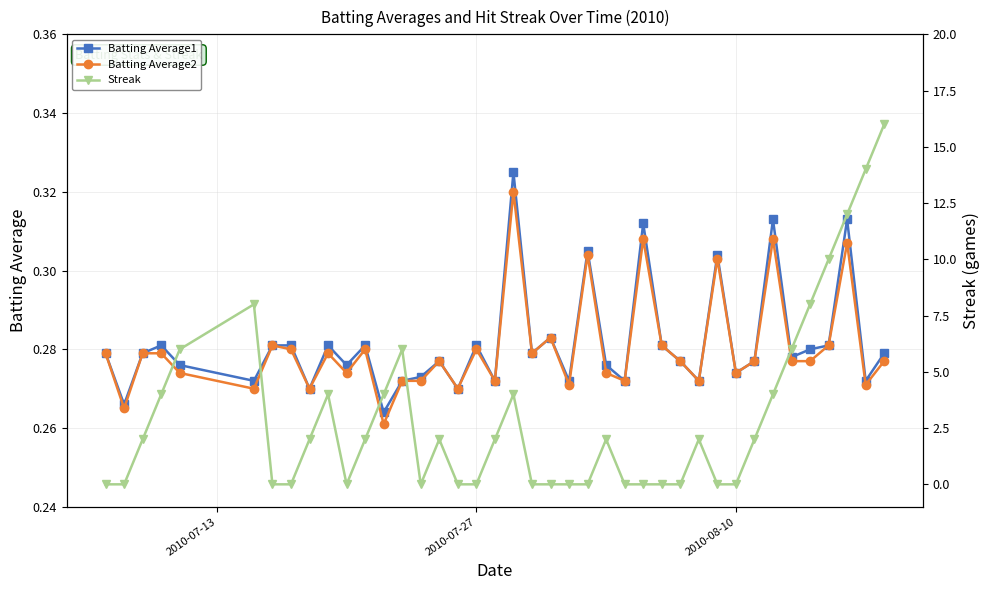

True or false: Batting Average1 has more than 0 points higher than both neighbors.

True